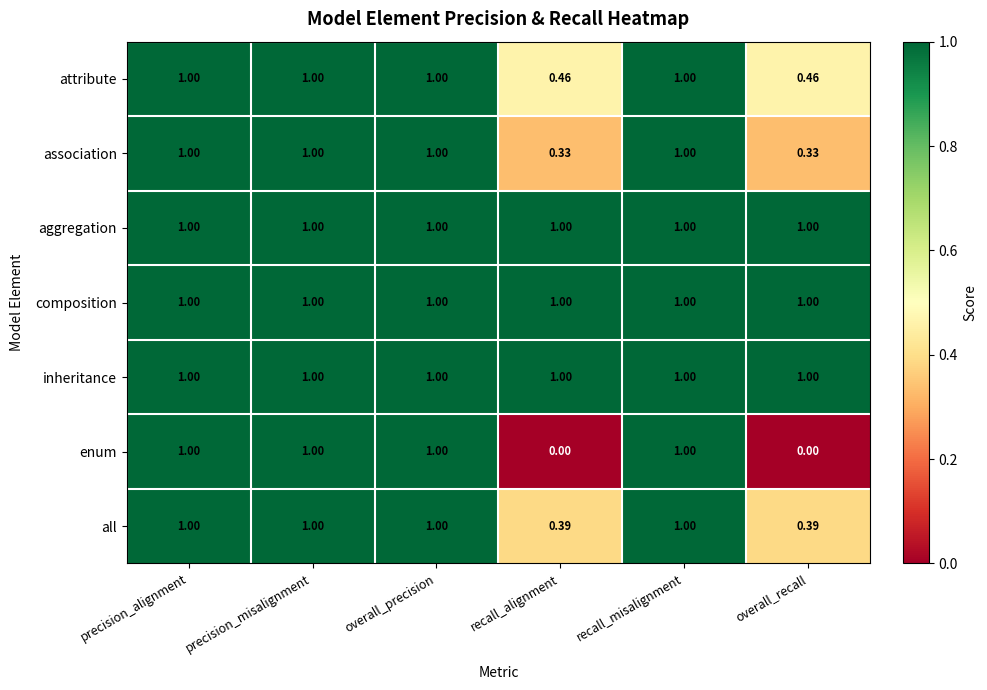

How many series are shown in this chart?

7